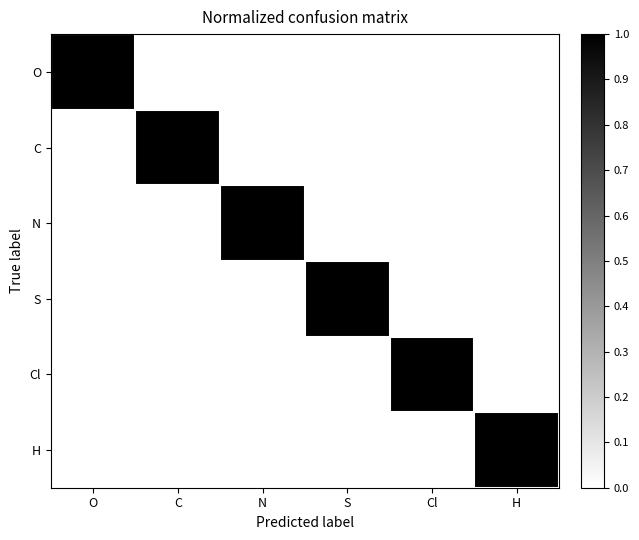

Reading right to left, list all the values displayed in this chart.

O: H=0	Cl=0	S=0	N=0	C=0	O=1
C: H=0	Cl=0	S=0	N=0	C=1	O=0
N: H=0	Cl=0	S=0	N=1	C=0	O=0
S: H=0	Cl=0	S=1	N=0	C=0	O=0
Cl: H=0	Cl=1	S=0	N=0	C=0	O=0
H: H=1	Cl=0	S=0	N=0	C=0	O=0